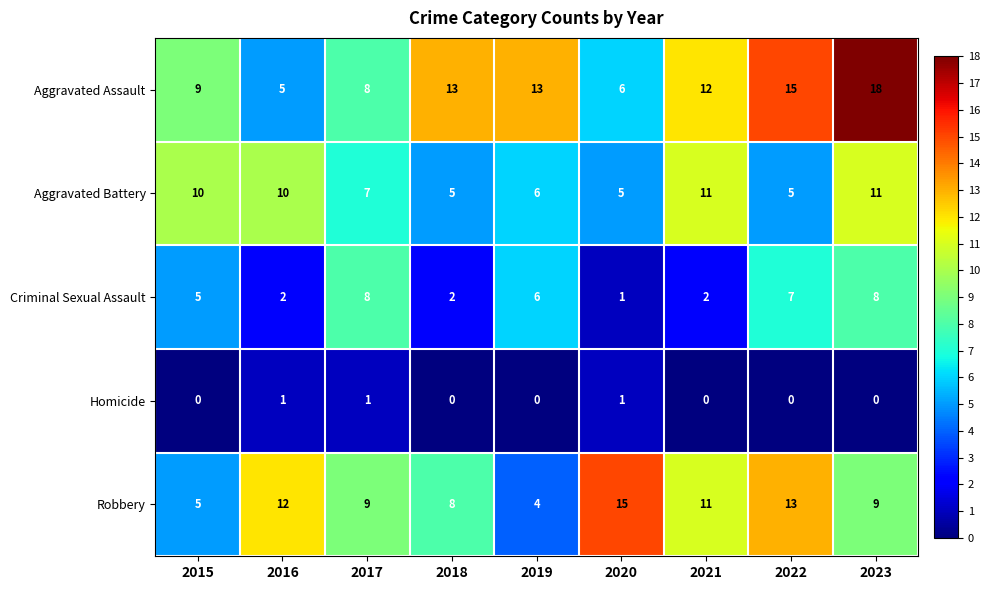

Between 2016 and 2020, which series saw the biggest shift?

Aggravated Battery